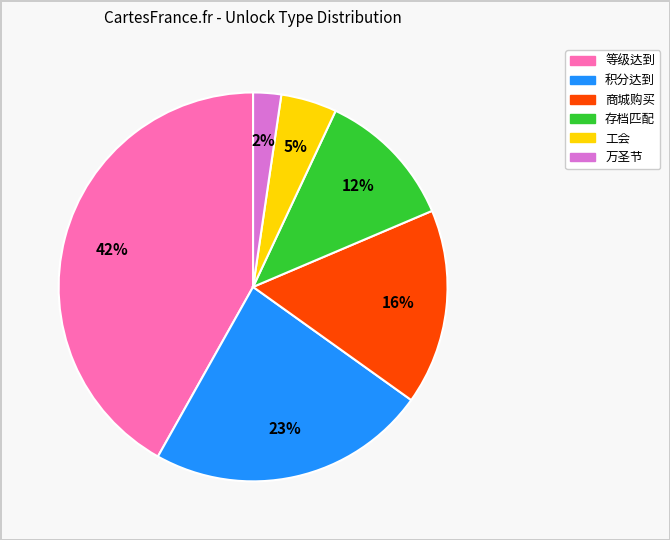

To the nearest percent, what is the average slice percentage?

17%